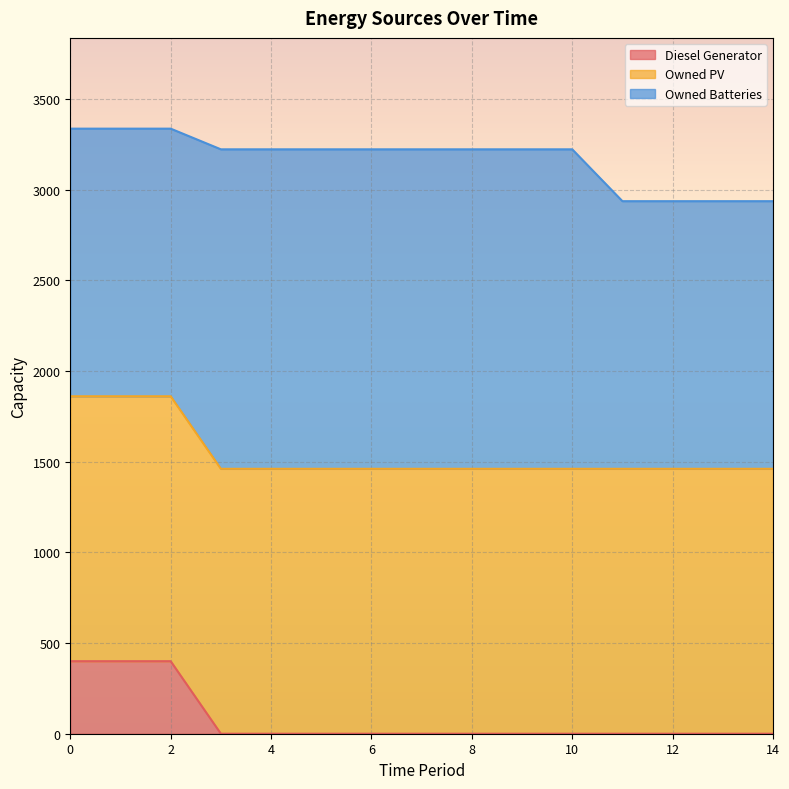

Which series changed the most between 5 and 9?

Diesel Generator